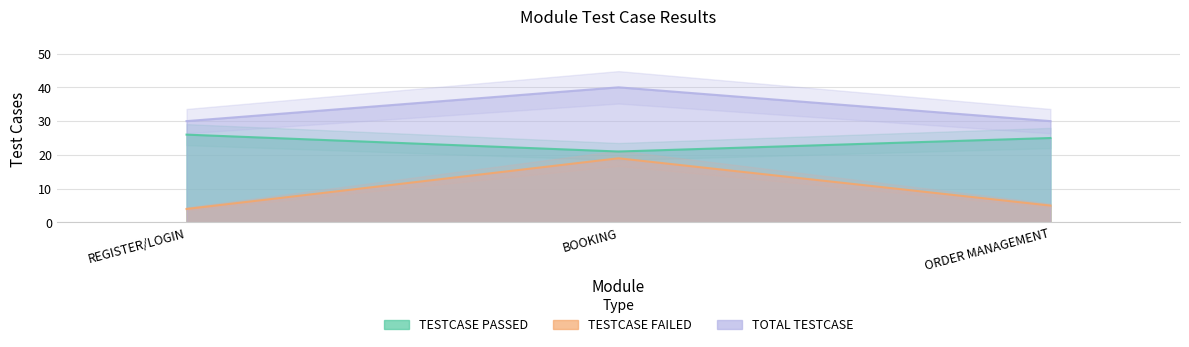

True or false: TESTCASE PASSED has a value of 40 at ORDER MANAGEMENT.

False